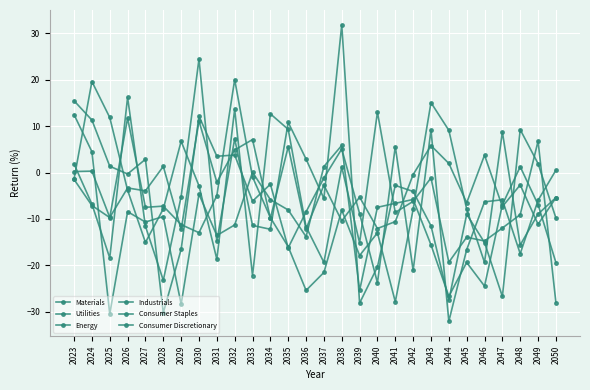

Count the number of data series in this chart.

6